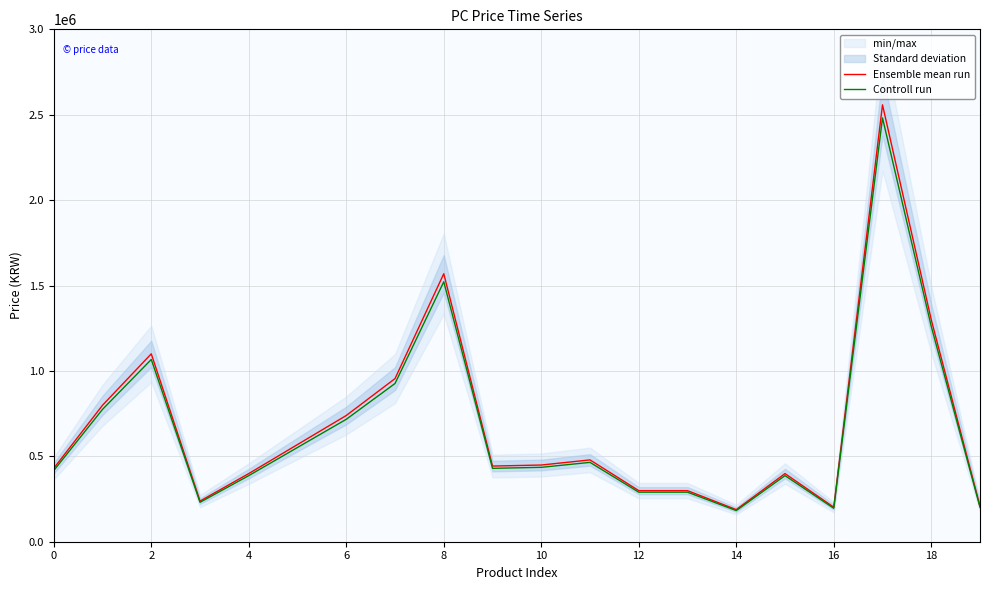

What is the value of the Controll run point at the 12th from the left?

464630